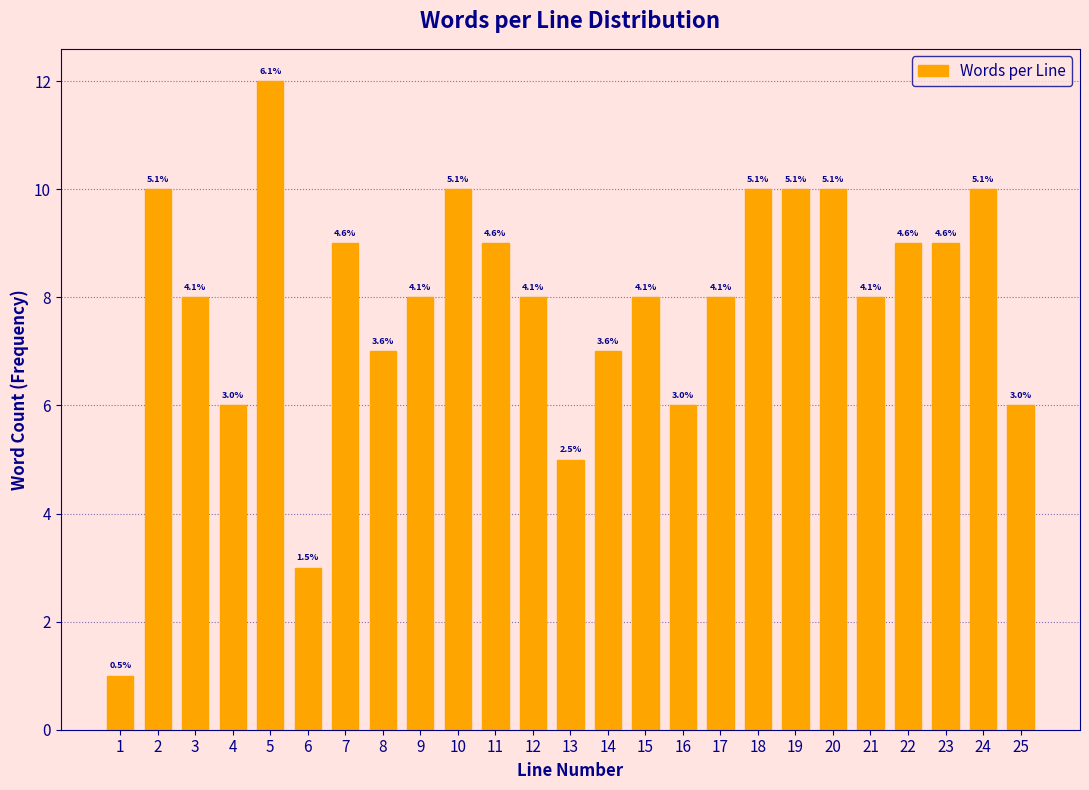

How many bars are there in total?

25